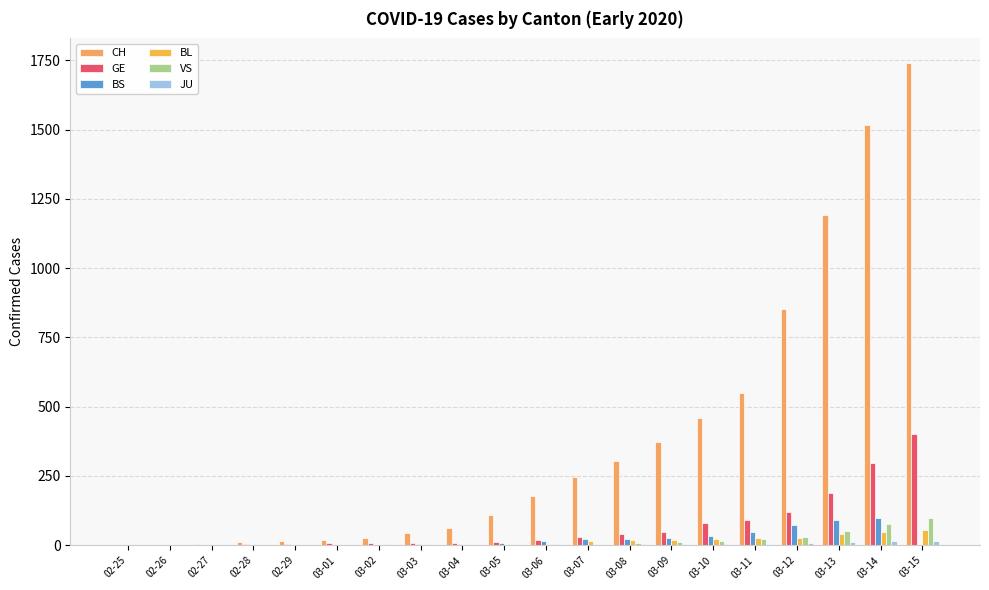

At which label is BS closest to 50?

03-11